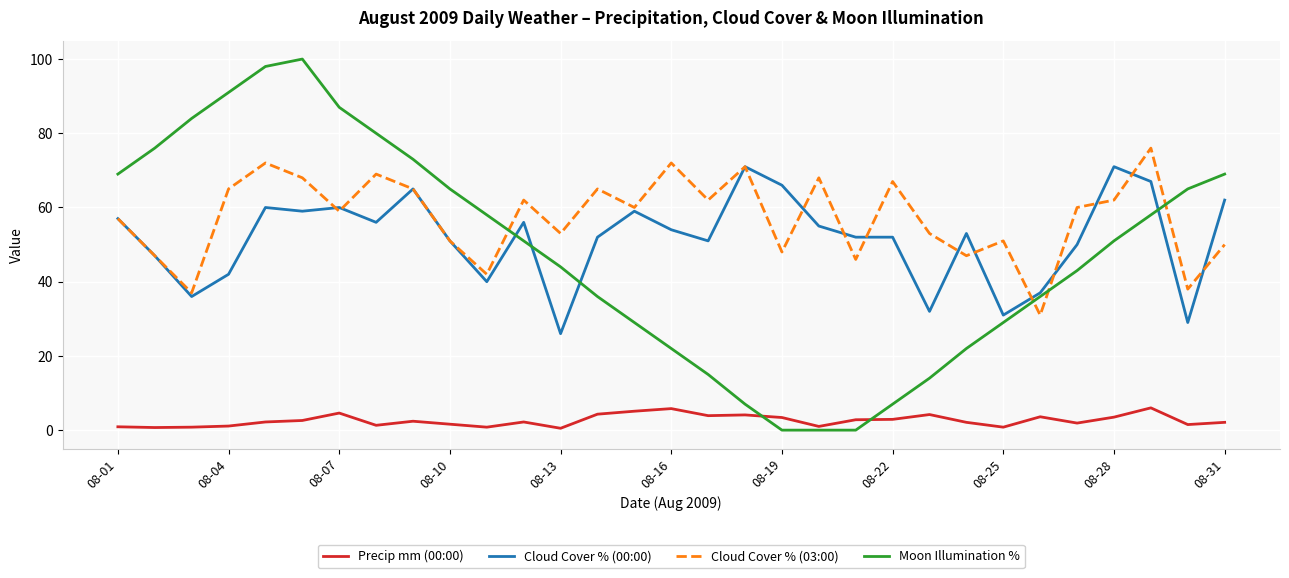

How many lines are shown in the chart?

4